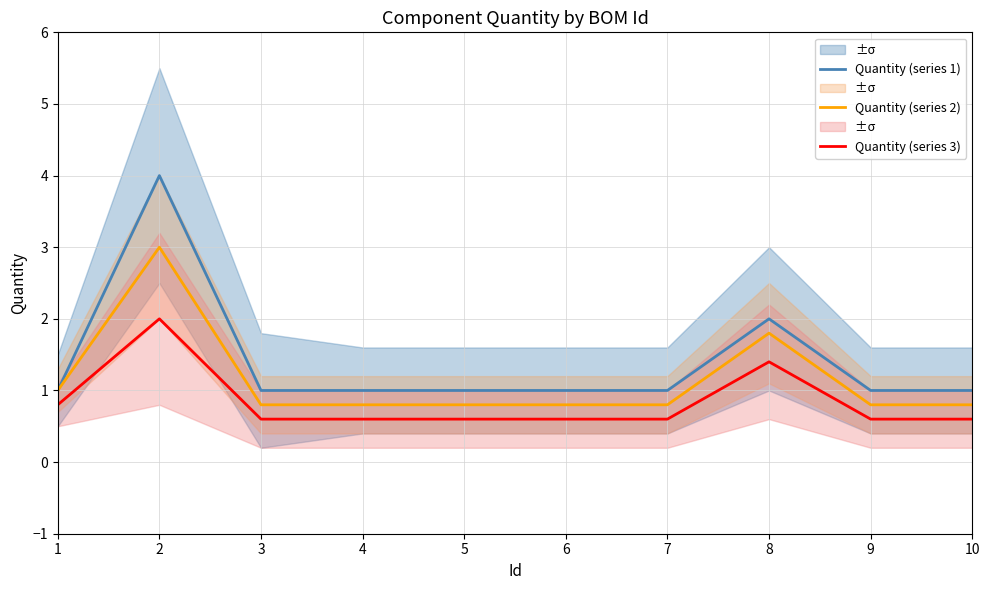

What is the average value of the Quantity (series 3) series?

0.8